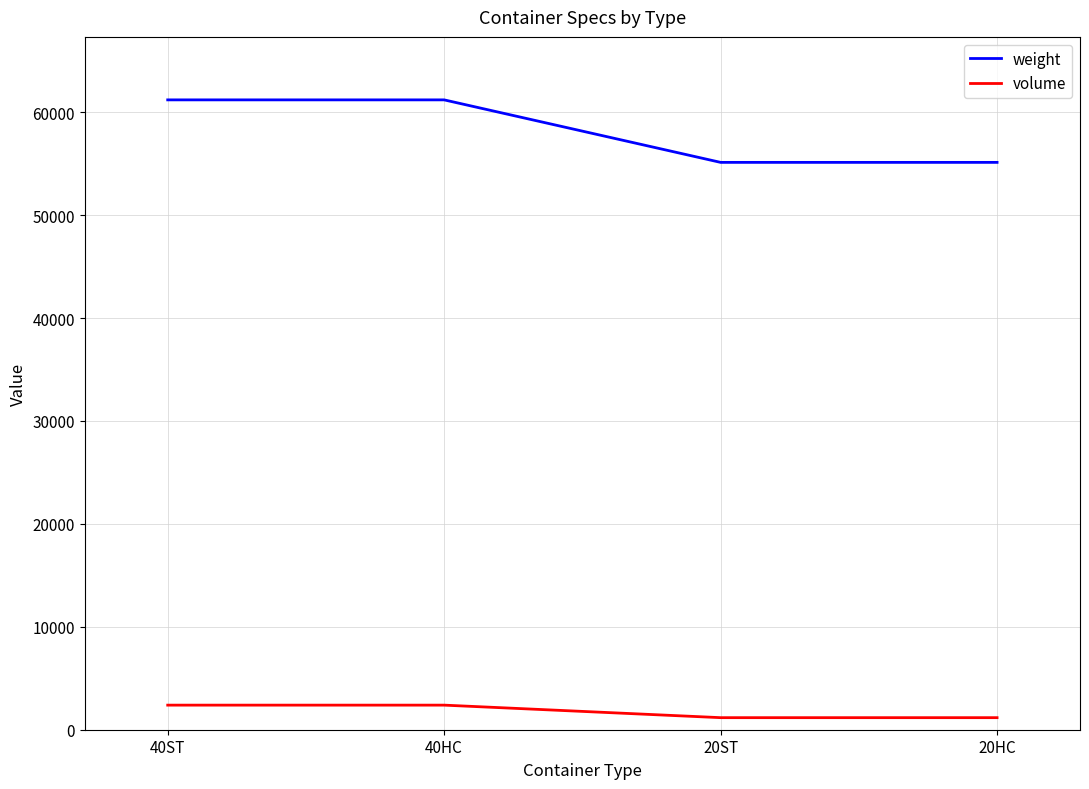

What is the sum of all volume values?

7122.0